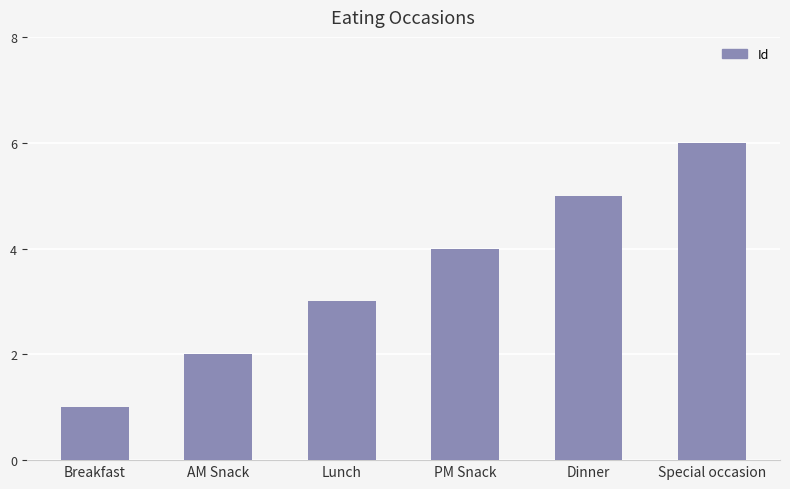

The chart shows a value of 5 at Dinner. True or false?

True